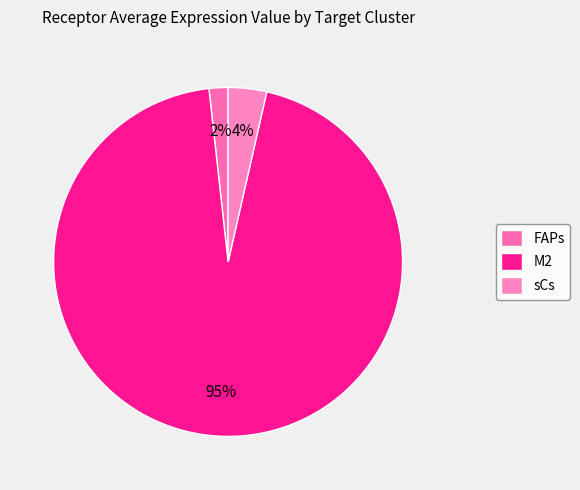

The M2 slice represents 95% of the pie. True or false?

True